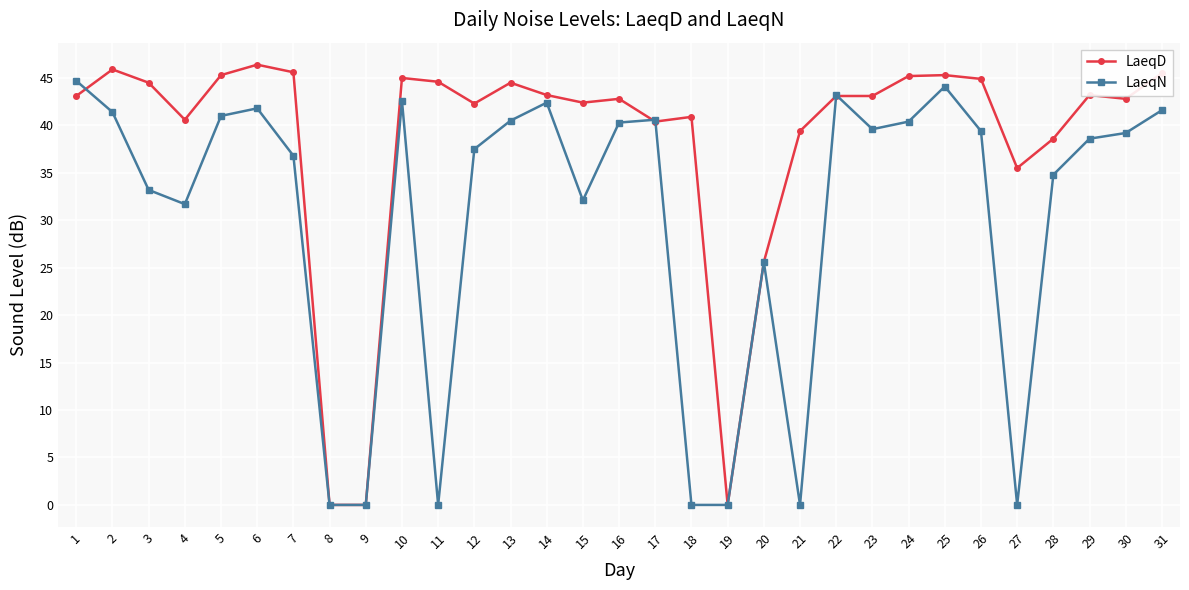

List the series in order of their overall mean, lowest first.

LaeqN, LaeqD